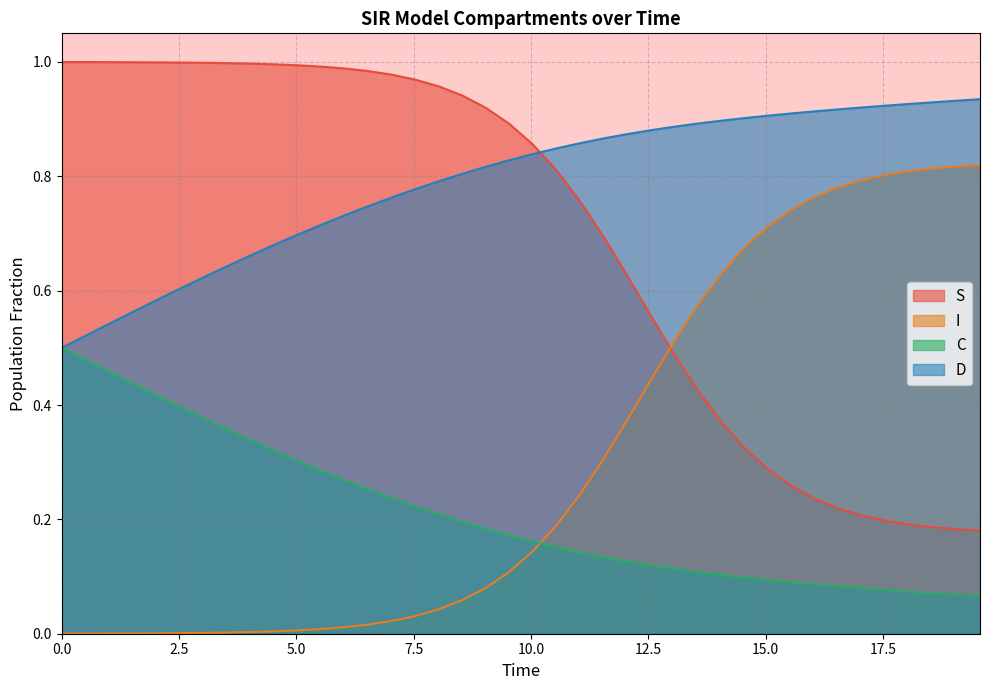

Which series has the largest total across all categories?

D